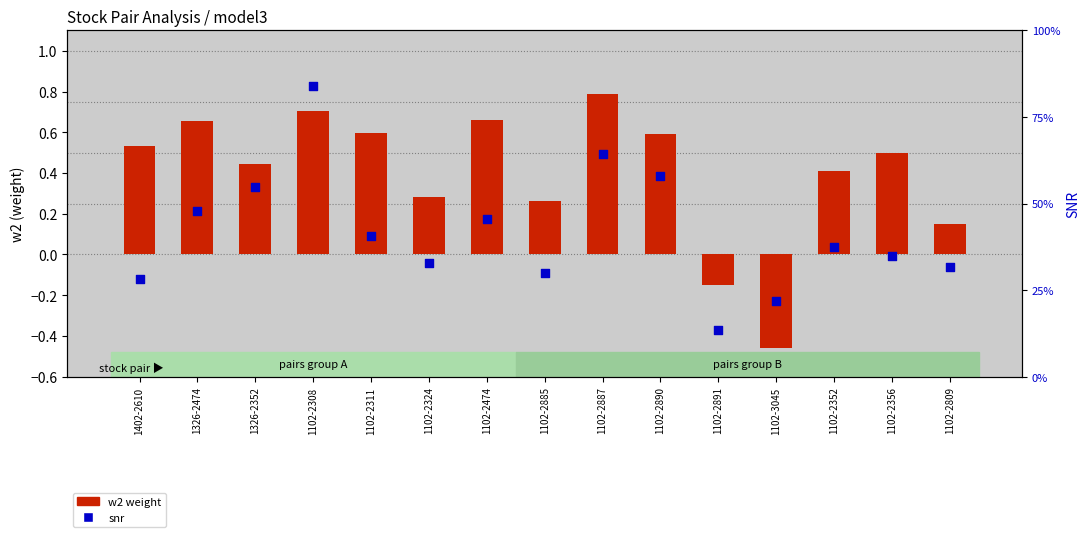

Which series reaches the maximum Y coordinate?

w2 weight